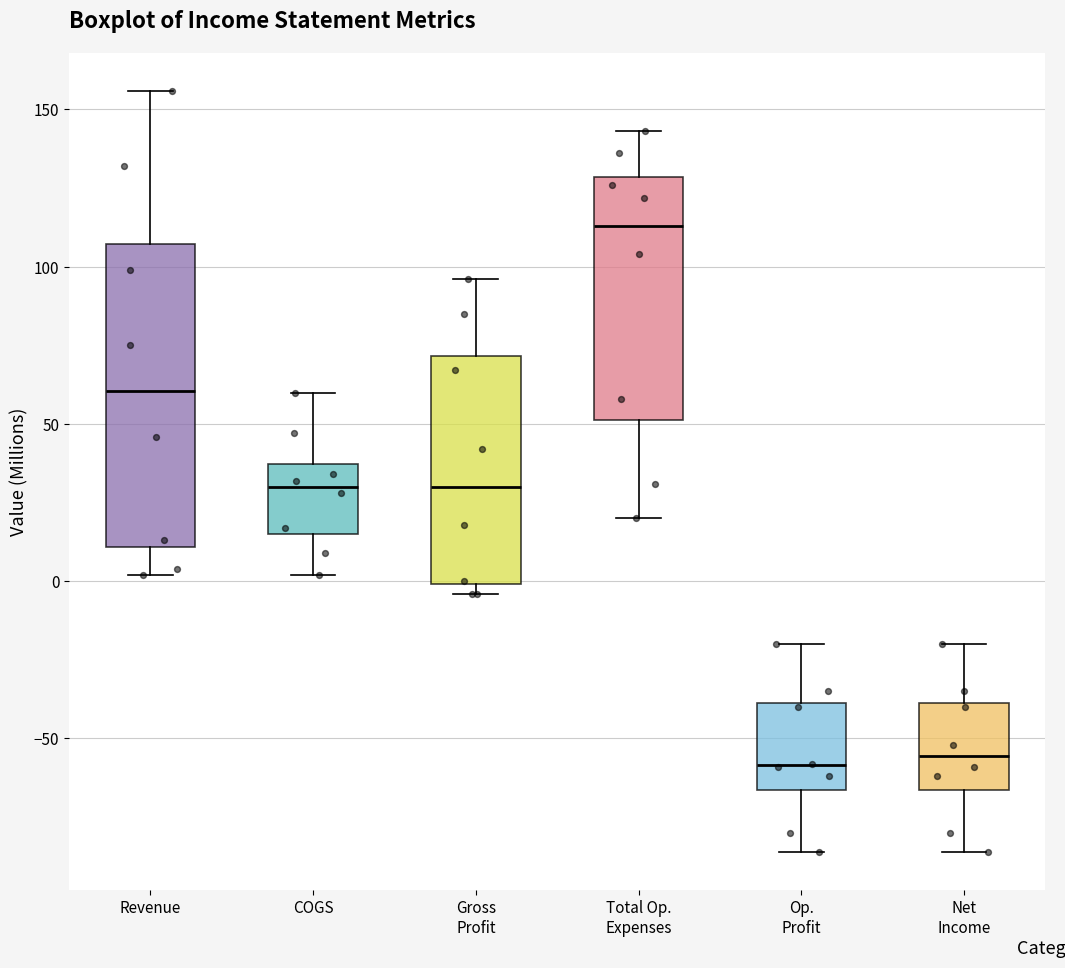

Reading left to right, transcribe this box plot: for each box, give where its median line is, the range the box spans, and where its two whiskers end, as read against the y-axis. The values are not printed on the chart, so give them approximately, as read against the axis.

Revenue: median 60, box 10 to 105, whiskers 0 to 155
COGS: median 30, box 15 to 35, whiskers 0 to 60
Gross Profit: median 30, box 0 to 70, whiskers -5 to 95
Total Op. Expenses: median 115, box 50 to 130, whiskers 20 to 145
Op. Profit: median -60, box -65 to -40, whiskers -85 to -20
Net Income: median -55, box -65 to -40, whiskers -85 to -20